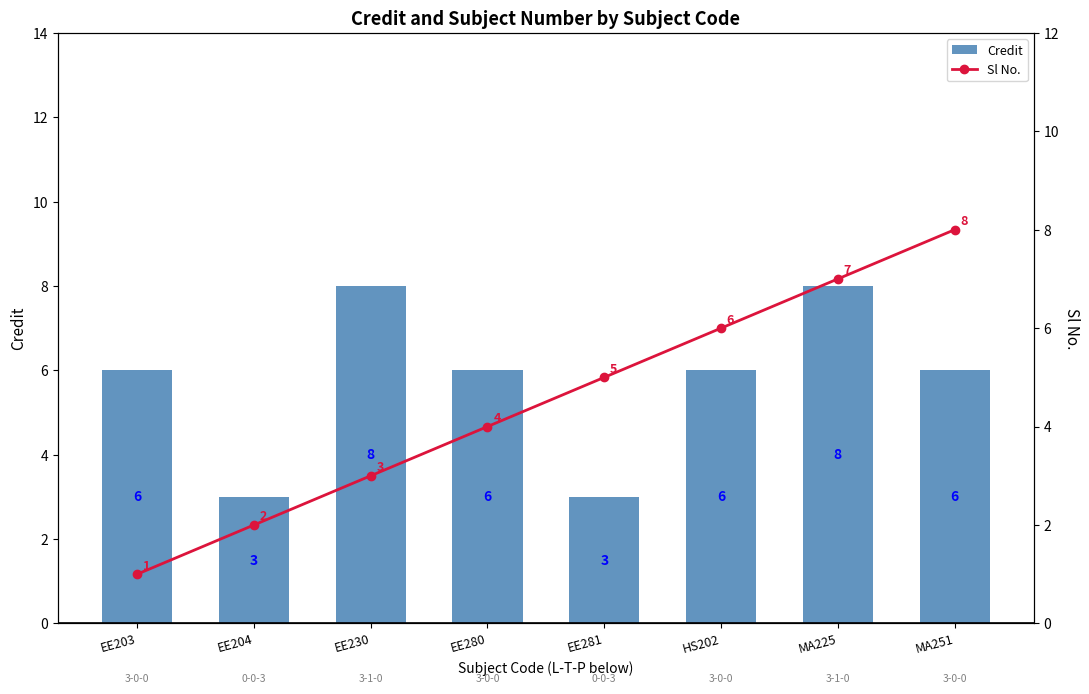

Reading right to left, transcribe all the data shown in this chart.

Credit: 6	8	6	3	6	8	3	6
Sl No.: 8	7	6	5	4	3	2	1